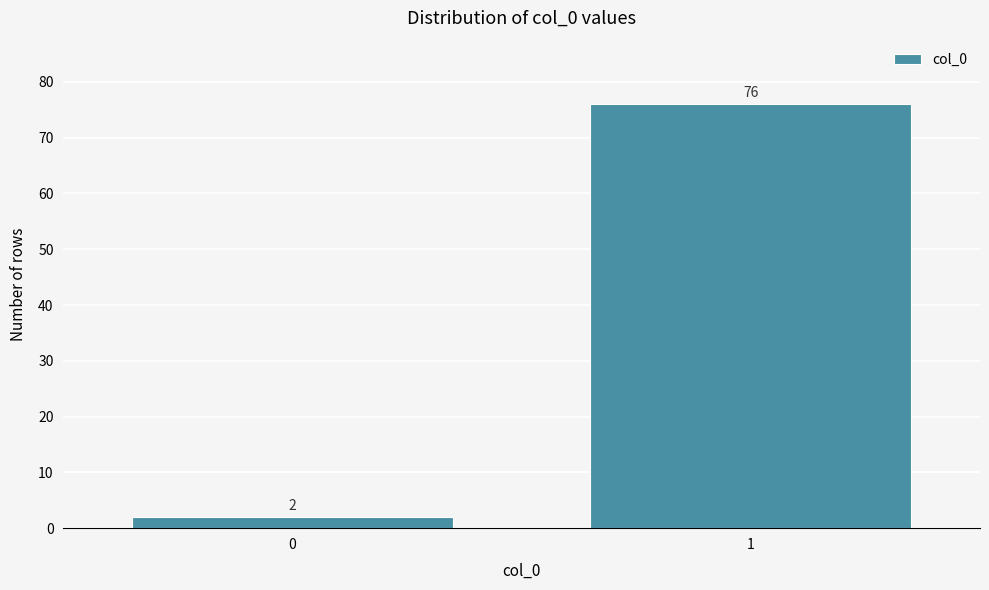

Reading left to right, list all the values displayed in this chart.

0=2	1=76